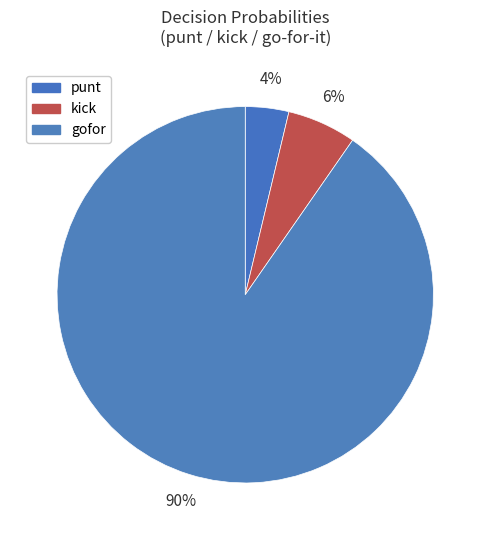

Between kick and punt, which is larger?

kick